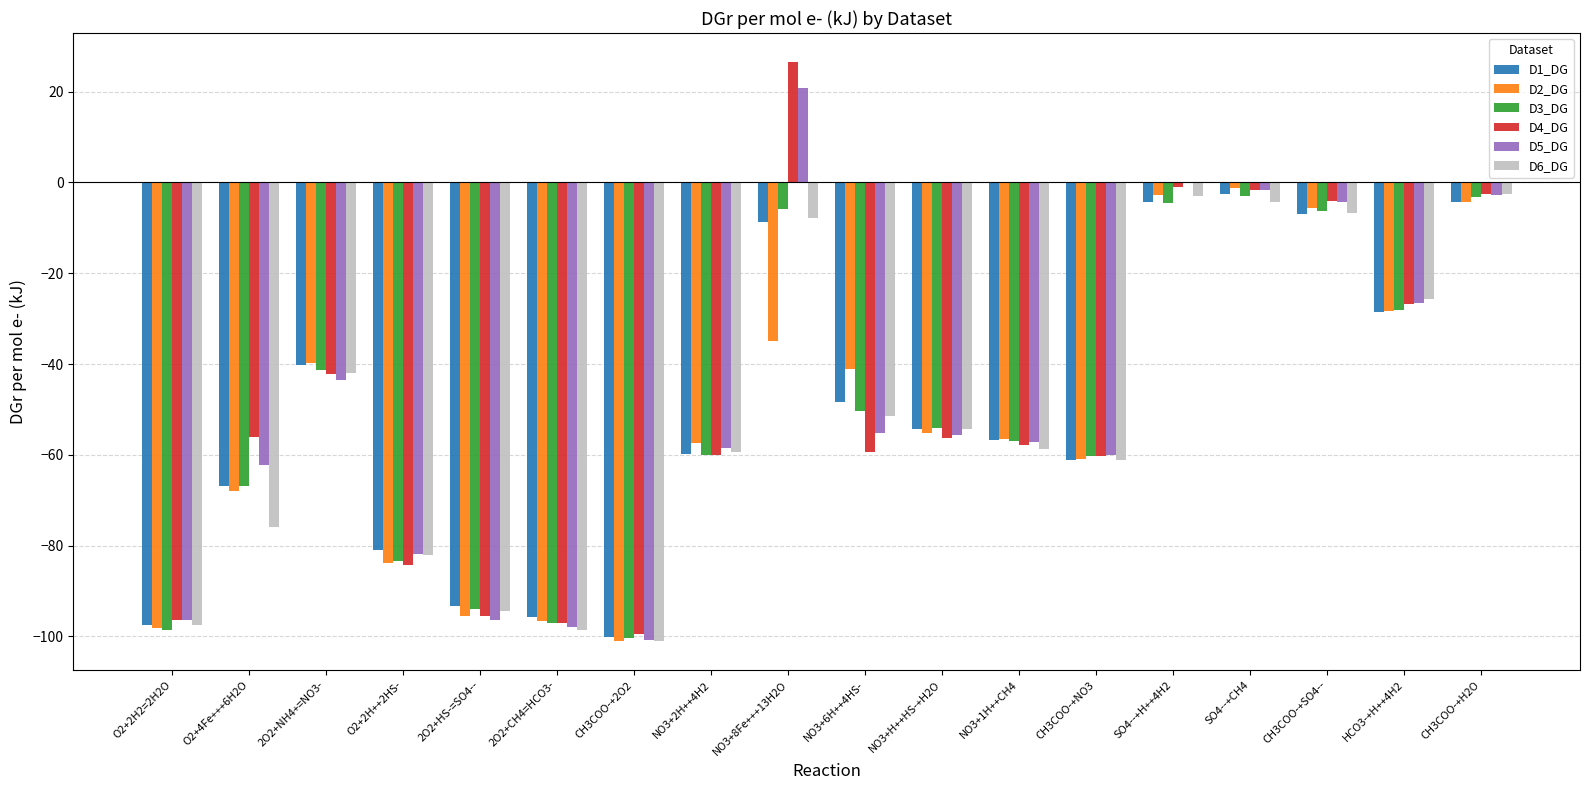

What is the greatest value displayed?

26.5